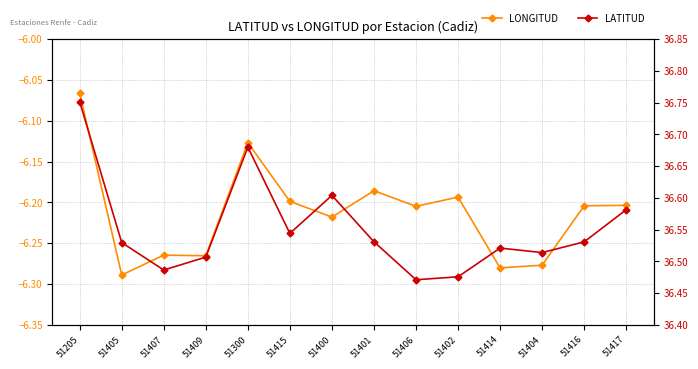

Rank the series by their average value, from highest to lowest.

LATITUD, LONGITUD